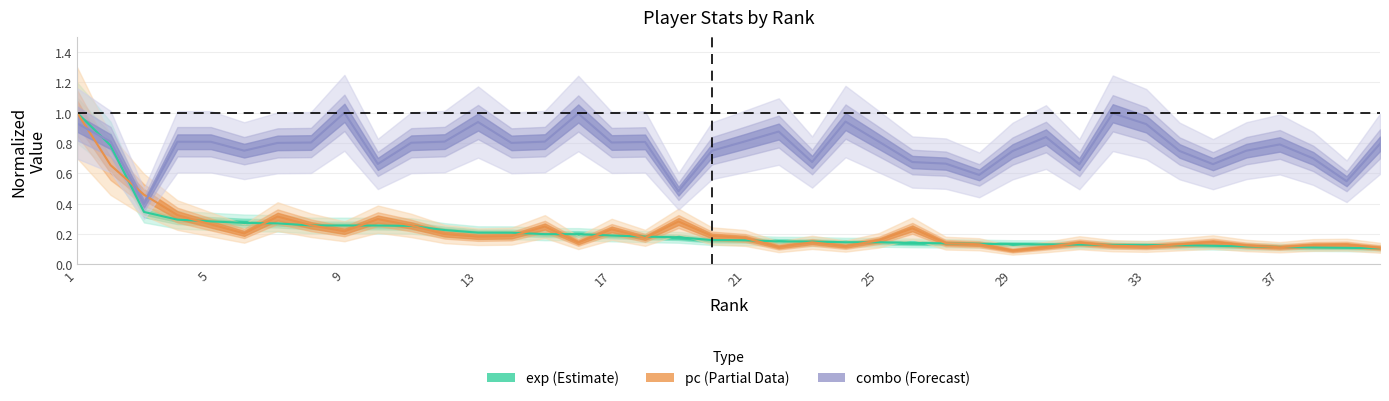

What are all the series names shown in the legend?

exp, pc, combo